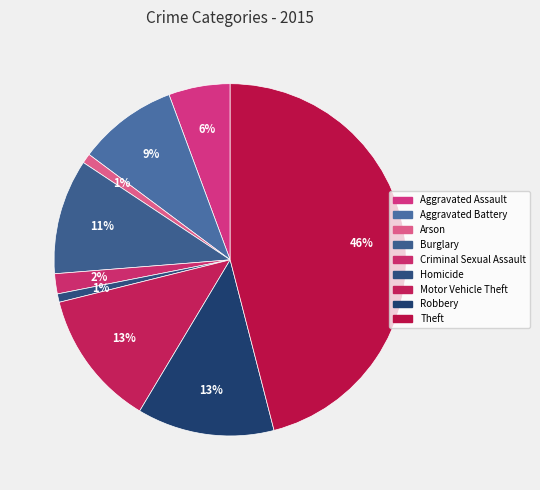

What is the total percentage of Aggravated Assault and Criminal Sexual Assault?

7.5%